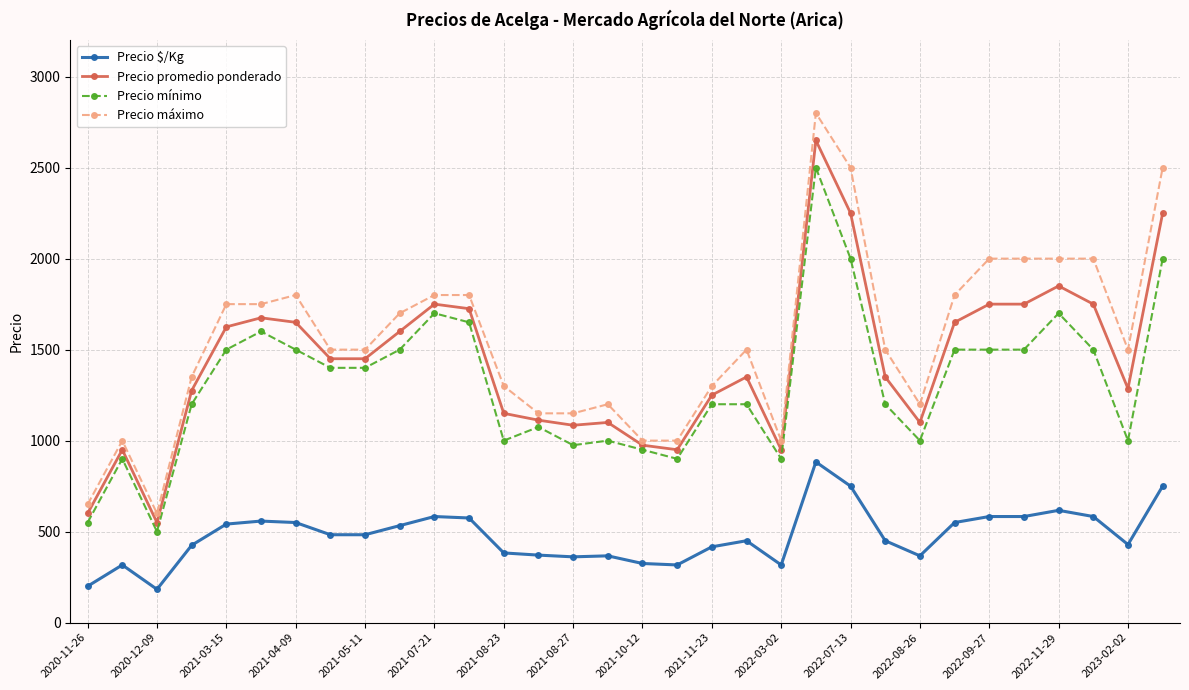

At how many categories does at least one series exceed 2059?

3